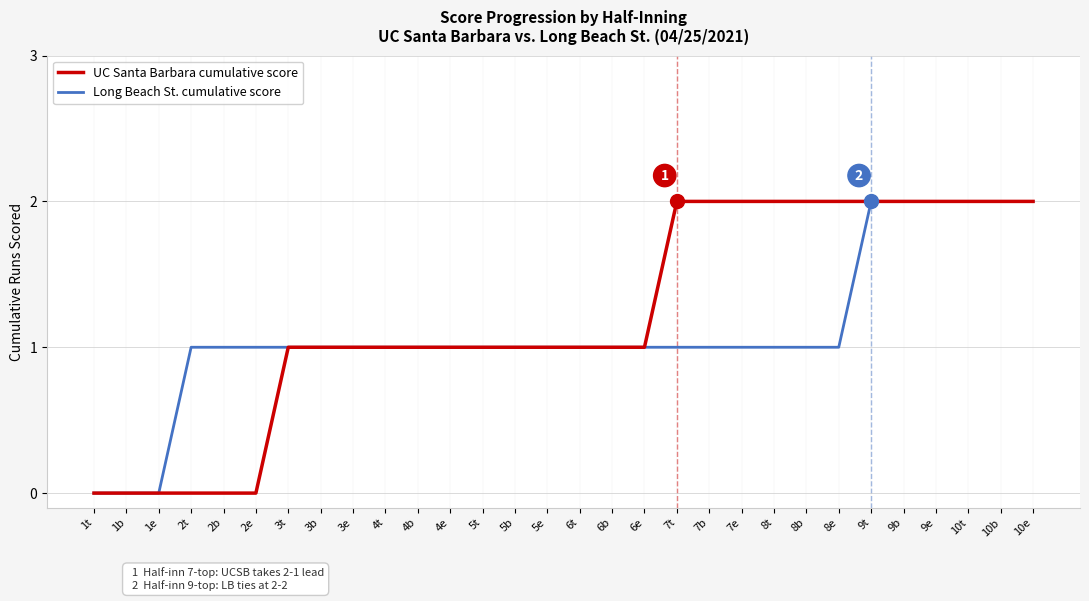

What is the difference between the maximum and minimum values in the UC Santa Barbara cumulative score series?

2